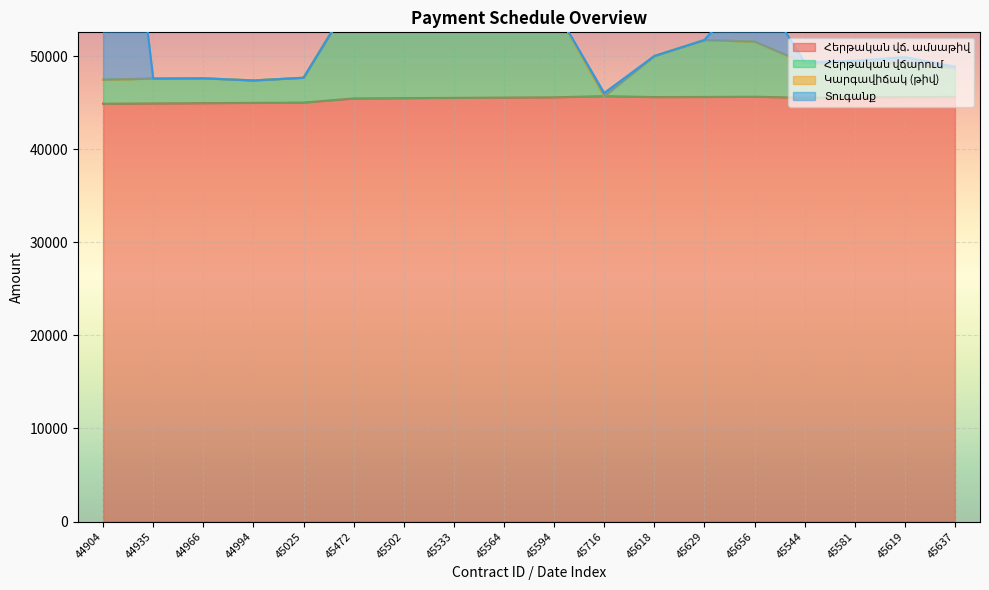

The value of Հերթական վճարում at 45533 is 56553. True or false?

True